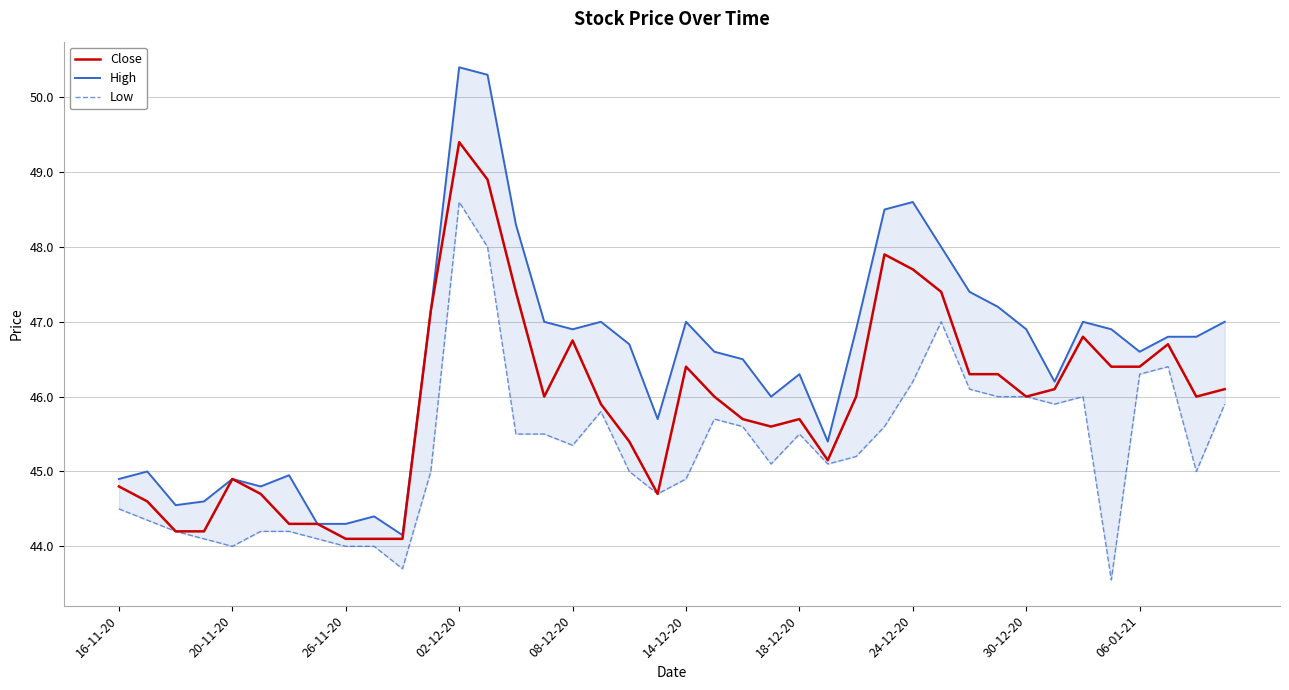

True or false: High has more than 2 interior local peaks.

True